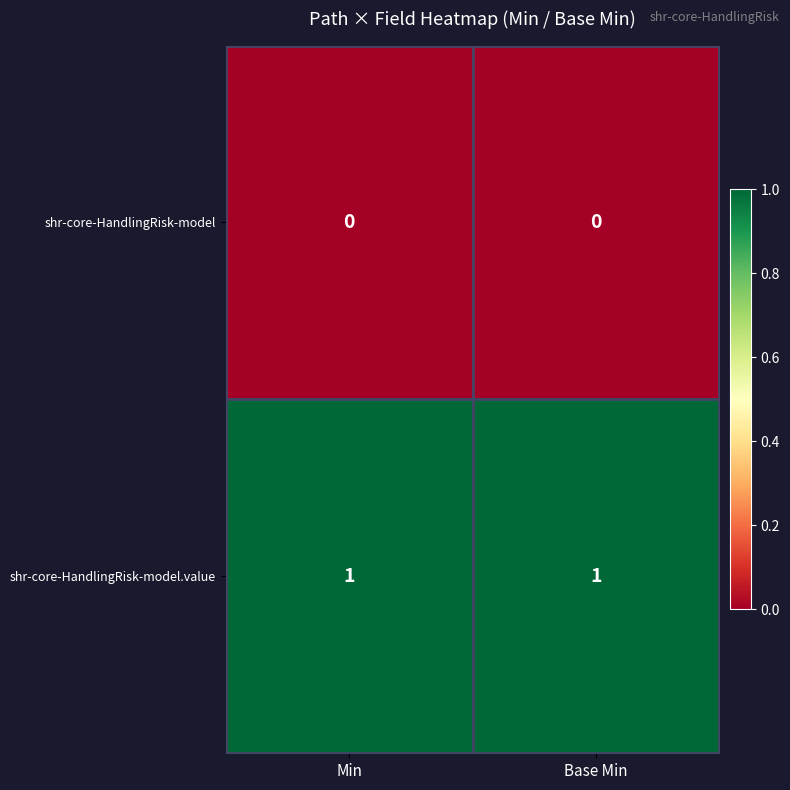

Which series has the largest total across all categories?

shr-core-HandlingRisk-model.value